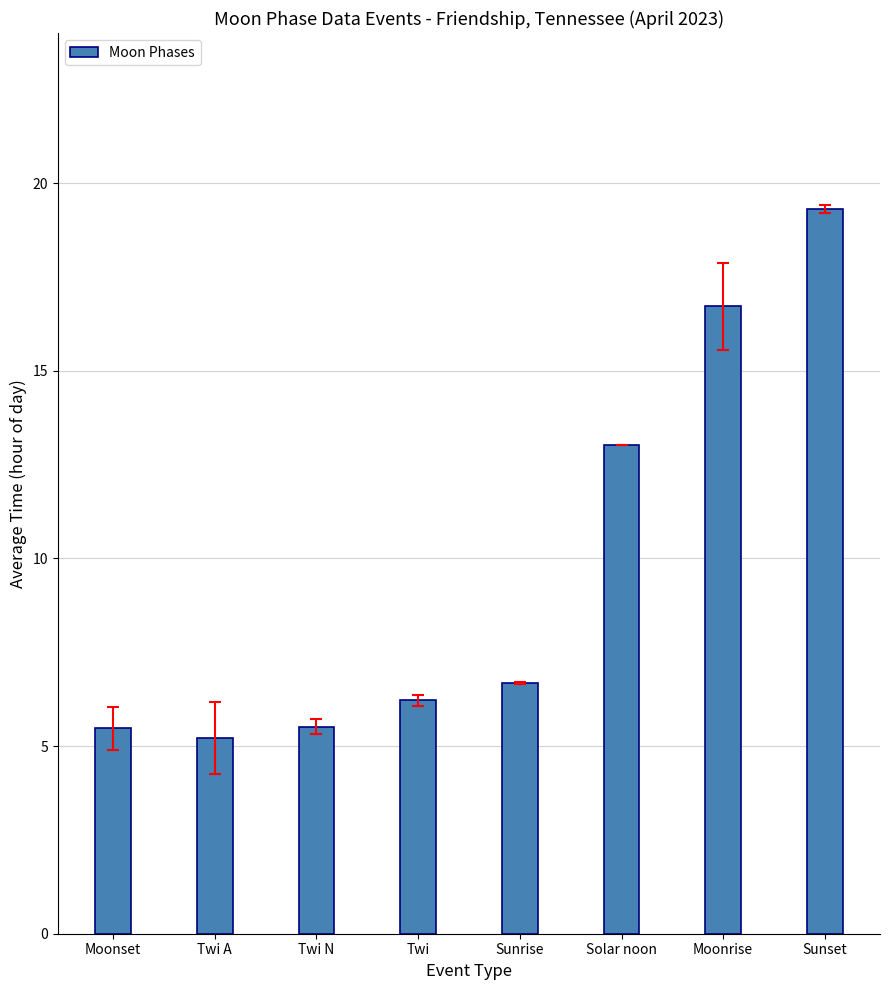

Approximately how many times larger is the value at Sunrise compared to Solar noon?

0.5